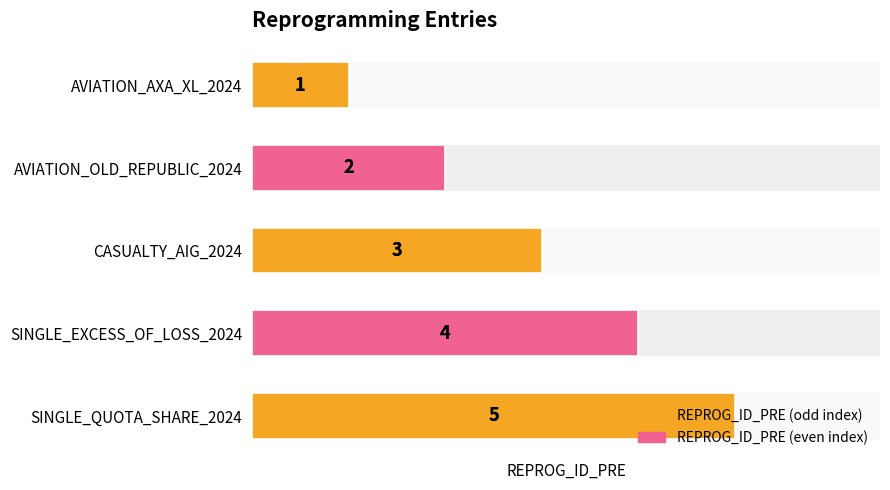

What is the minimum value shown in the chart?

1